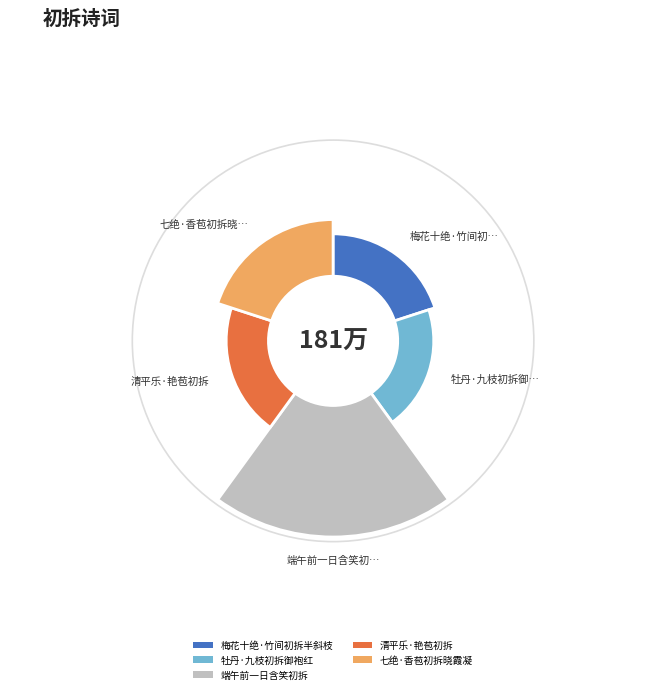

Approximately how many times larger is the value at 端午前一日含笑初拆 compared to 清平乐·艳苞初拆?

4.4